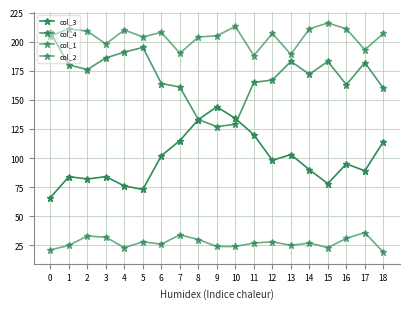

Which series has the largest range (max minus min)?

col_4